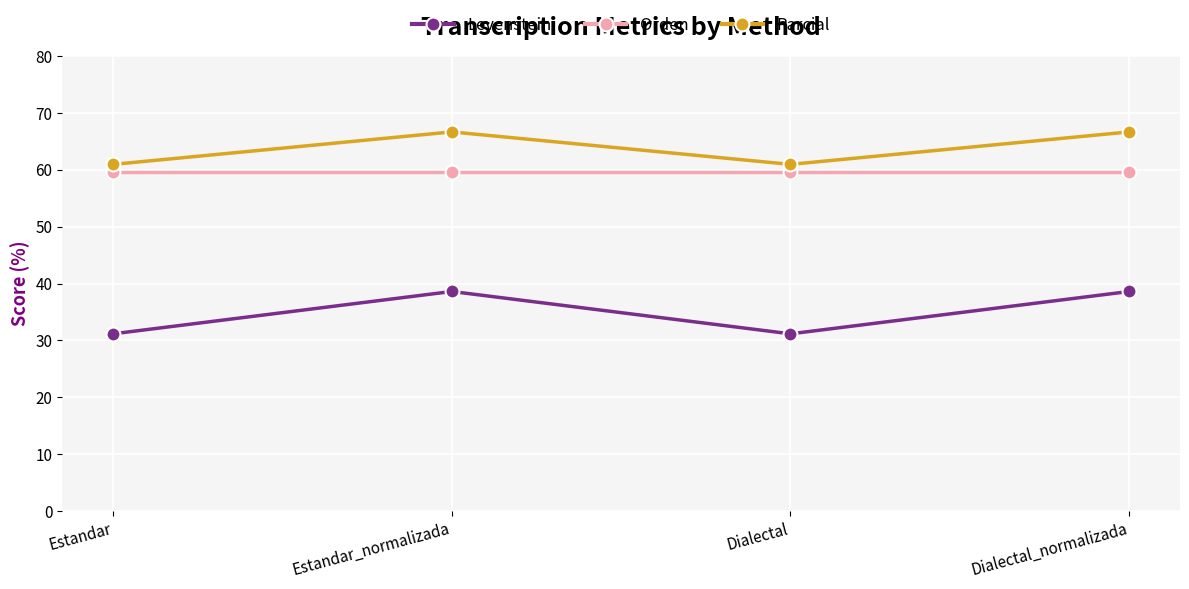

How many lines are shown in the chart?

3